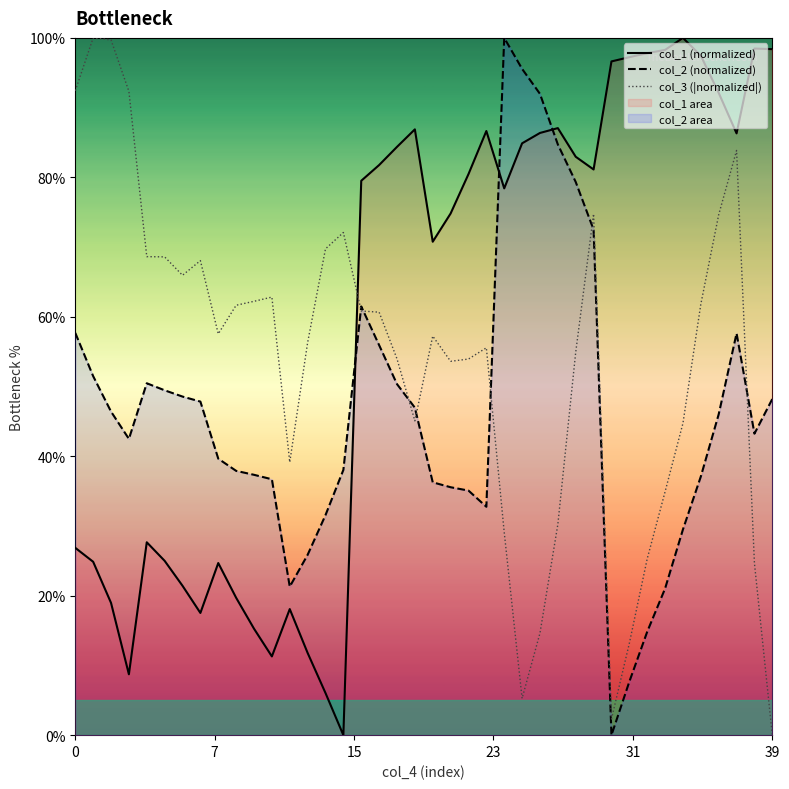

List the series in order of their peak value, lowest first.

col_1 (normalized), col_2 (normalized), col_3 (|normalized|)